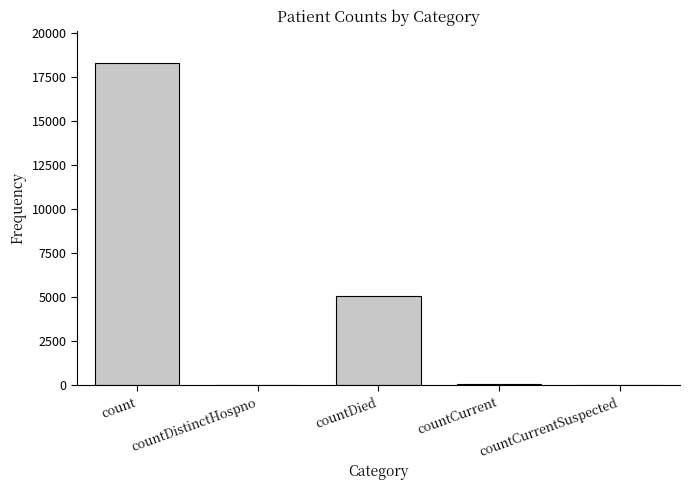

Where is the data nearest to the value 9147?

countDied